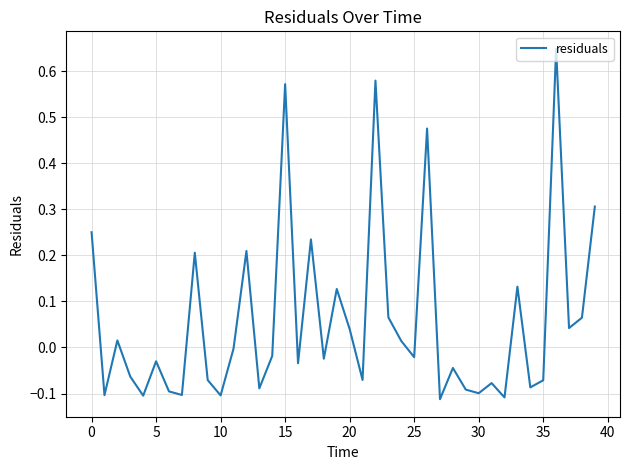

What is the difference between the maximum and minimum values?

0.8